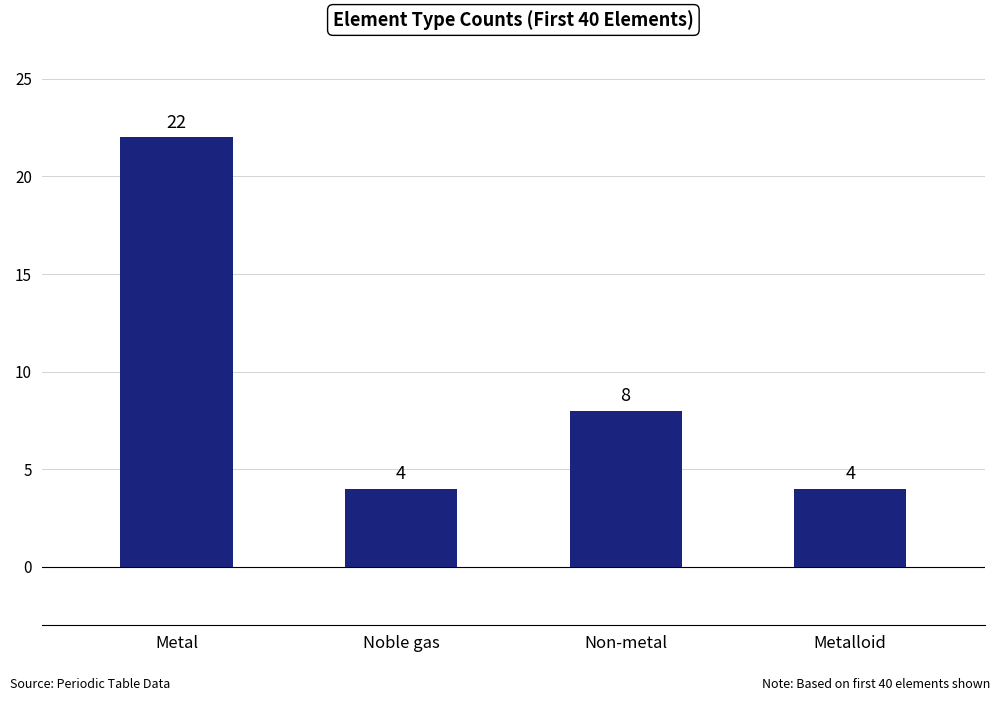

Reading left to right, transcribe all the data shown in this chart.

Metal=22	Noble gas=4	Non-metal=8	Metalloid=4